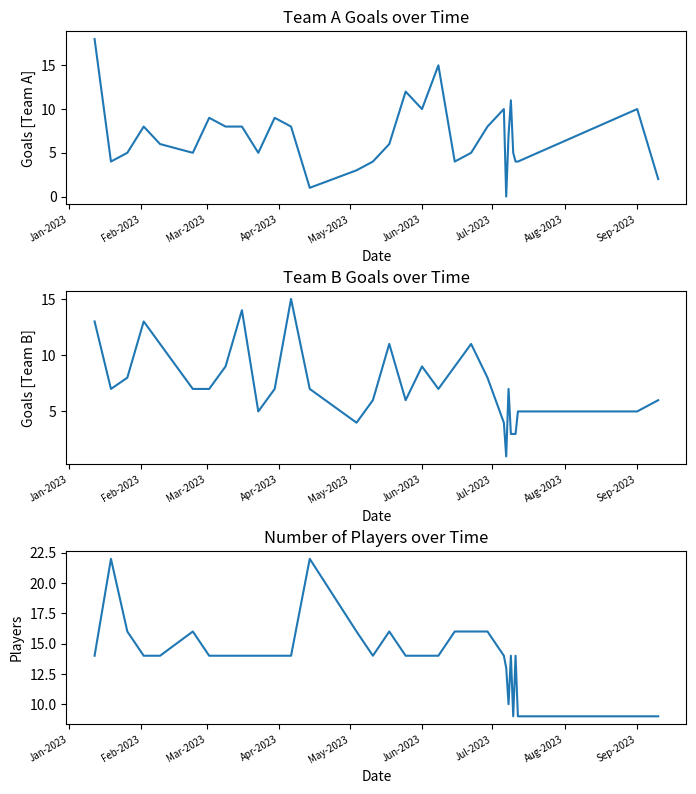

The Team B Goals series shows 17 at Jan-2023. True or false?

False